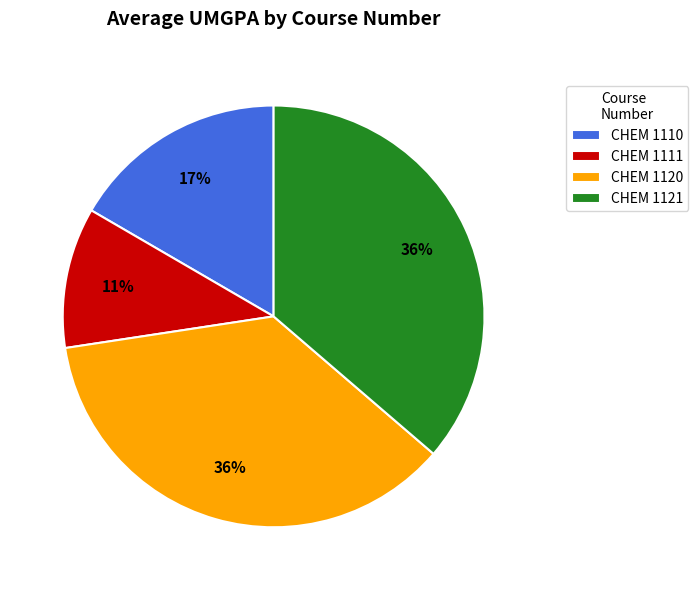

Which slice is the smallest?

CHEM 1111